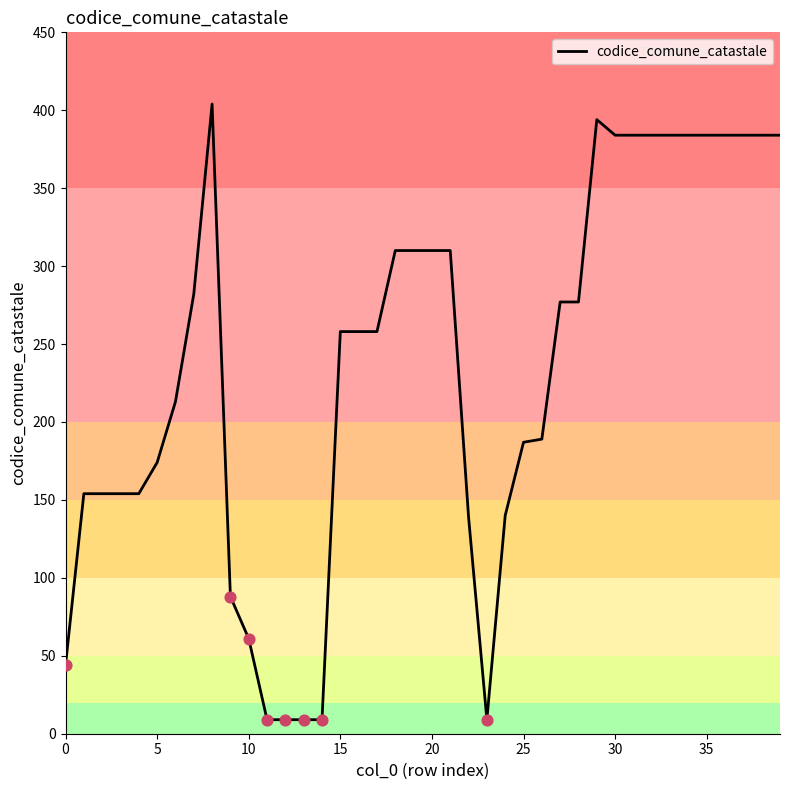

What is the difference between the maximum and minimum values?

395